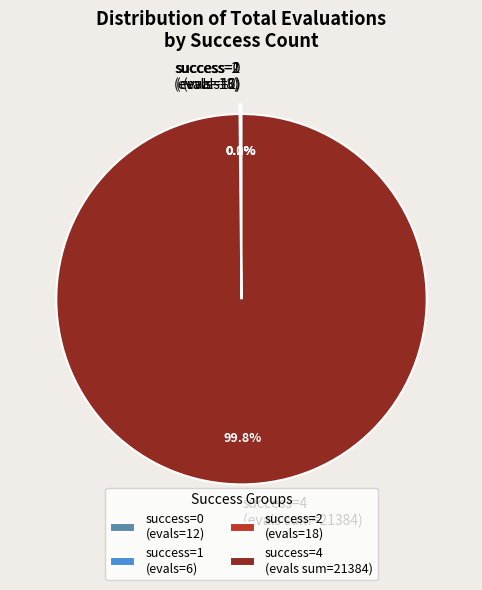

Which category has the biggest portion of the pie?

success=4 (evals sum=21384)